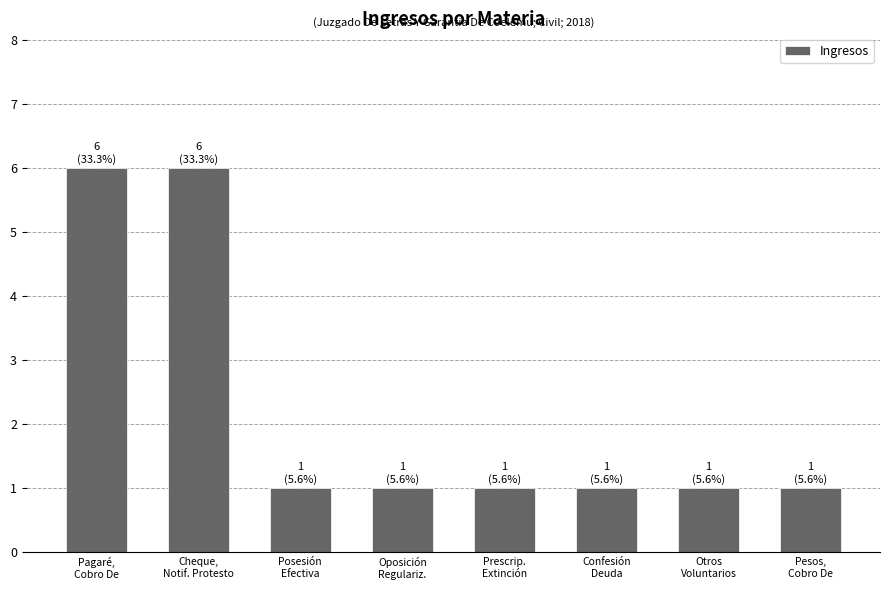

What is the difference between the maximum and second lowest values?

5